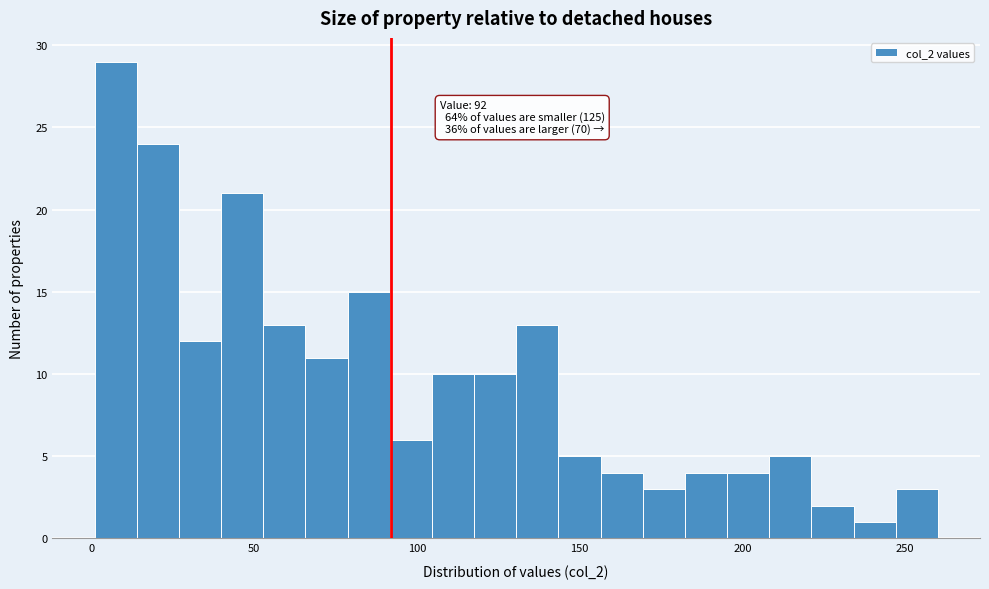

Read against the x-axis, roughly where is the centre of the tallest bar?

5